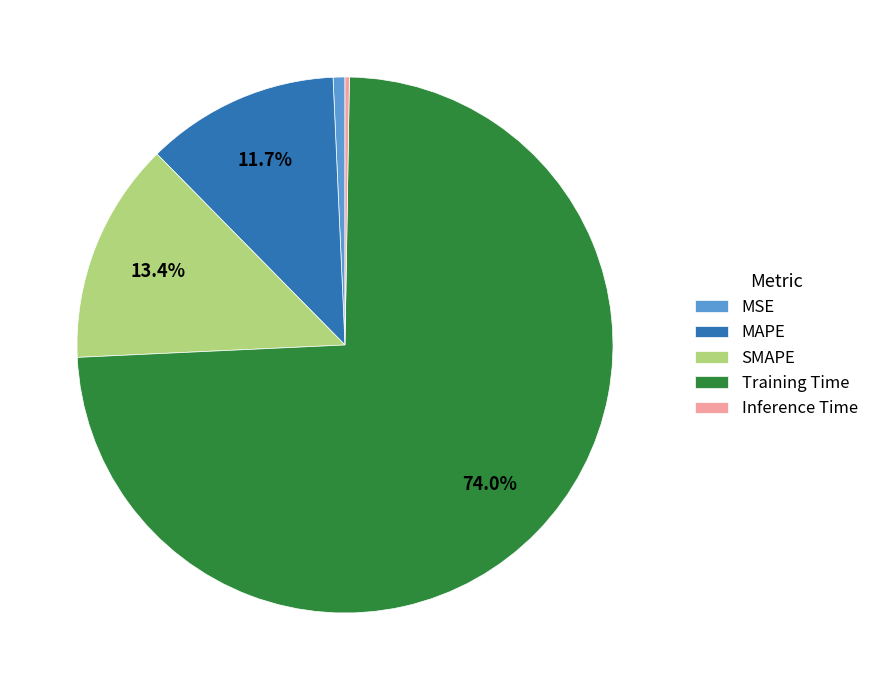

To the nearest percent, what is the difference between the largest and smallest slice percentages?

74%